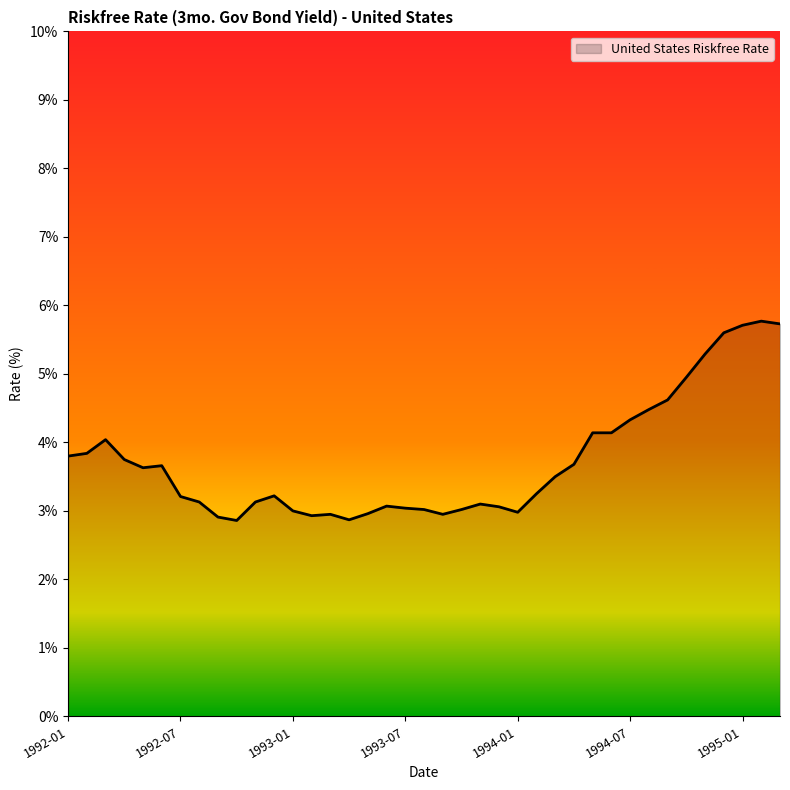

What is the greatest value displayed?

5.8